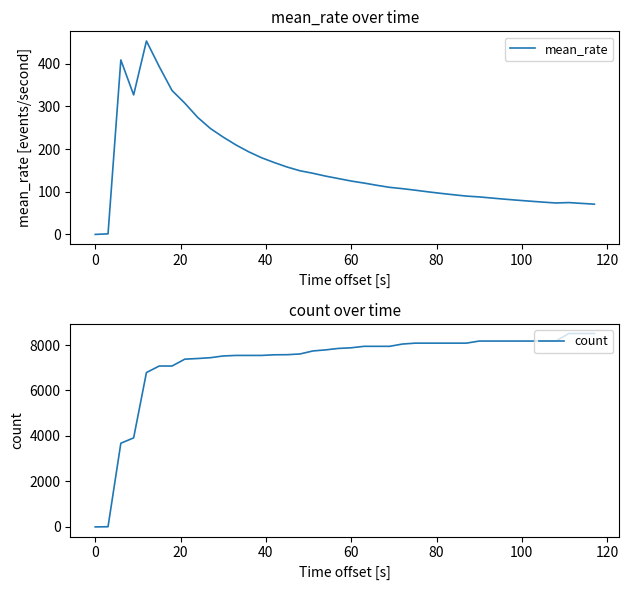

True or false: mean_rate and count intersect in this chart.

False